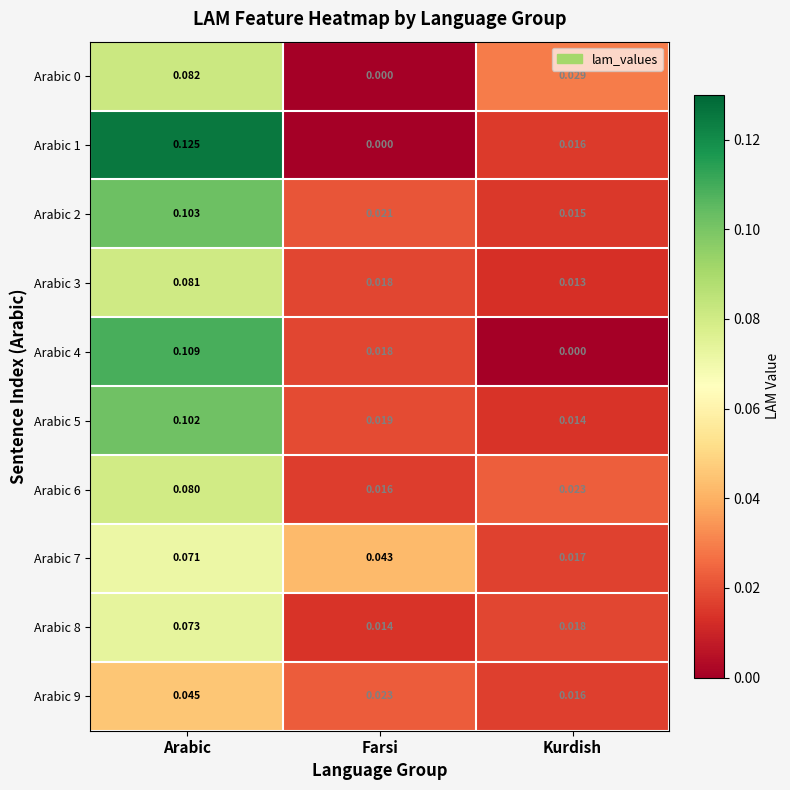

Count the number of categories in the chart.

3